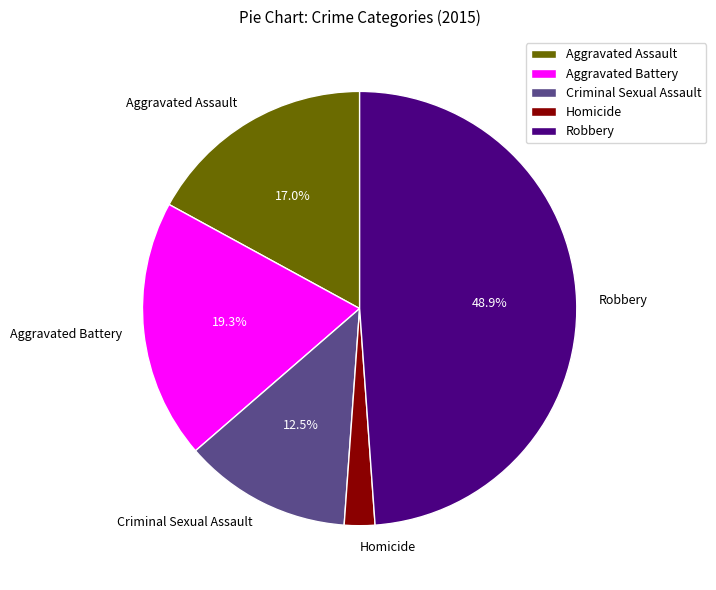

Is it true that Aggravated Battery is 26% of the pie?

False